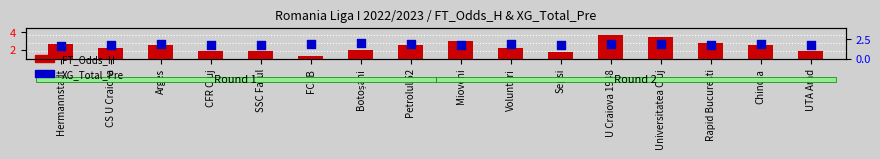

What is the total value across all series at CS U Craiova?

4.0